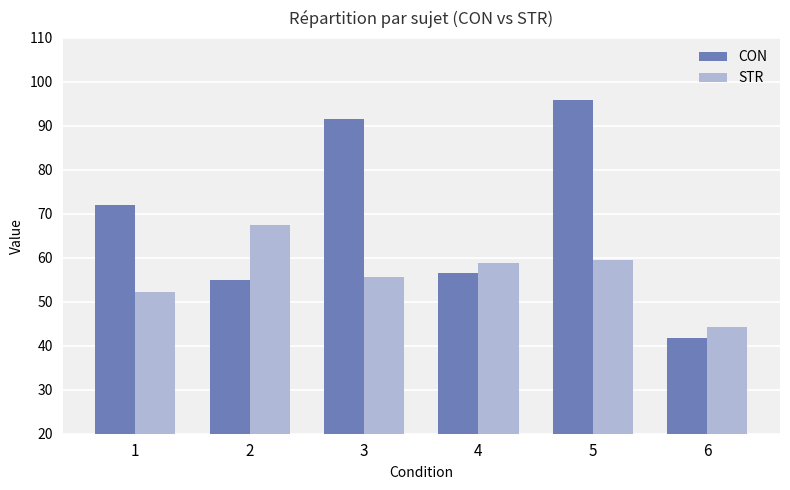

True or false: STR has a value of 29.9 at 1.

False